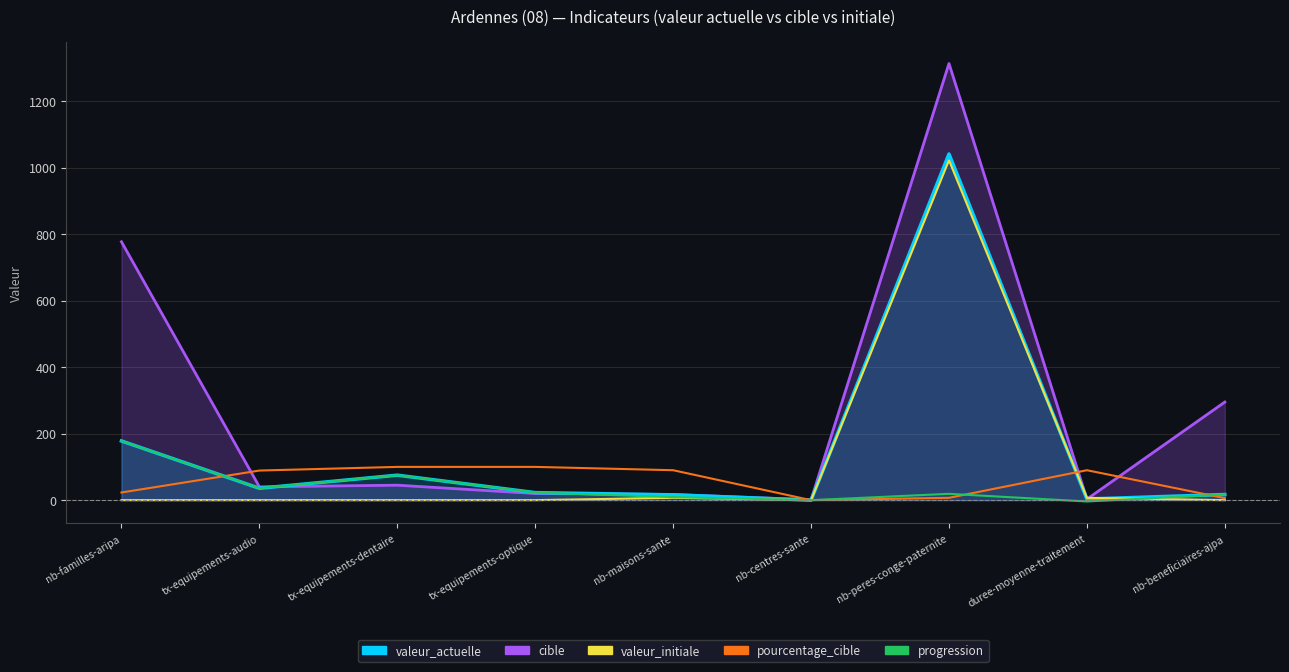

At which category does progression reach its first local valley?

tx-equipements-audio